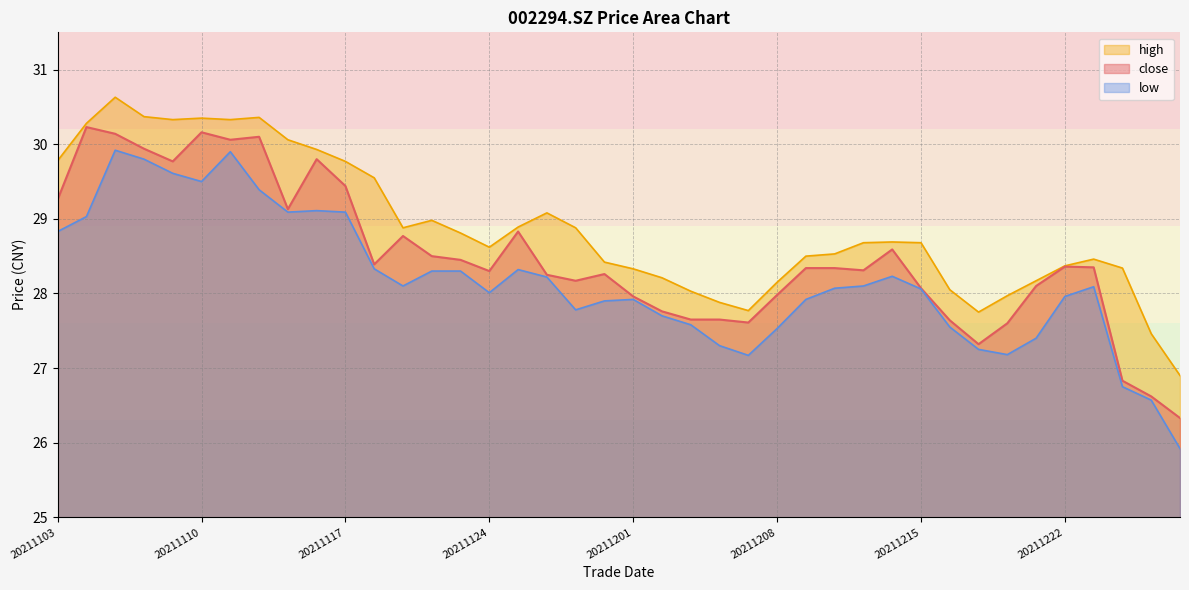

Between 20211216 and 20211224, which is larger?

20211216